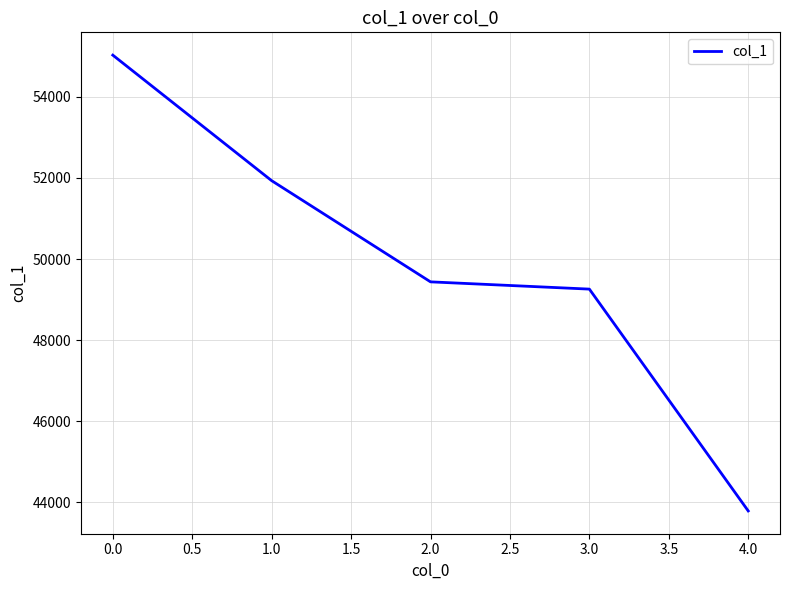

What is the difference between the maximum and minimum values?

11236